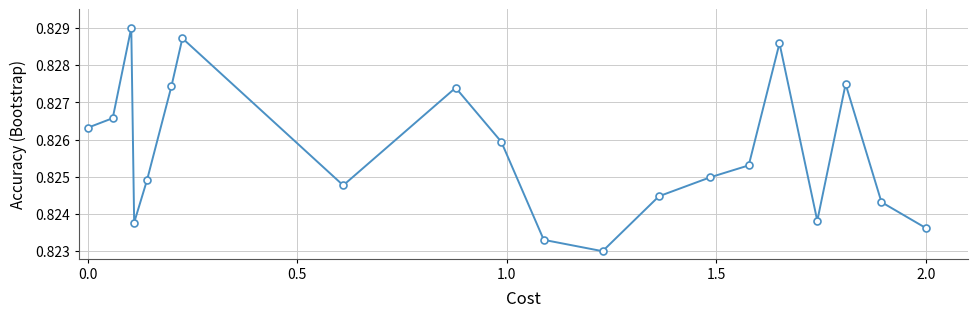

How many interior local valleys (lower than both neighbors) does the data have?

4